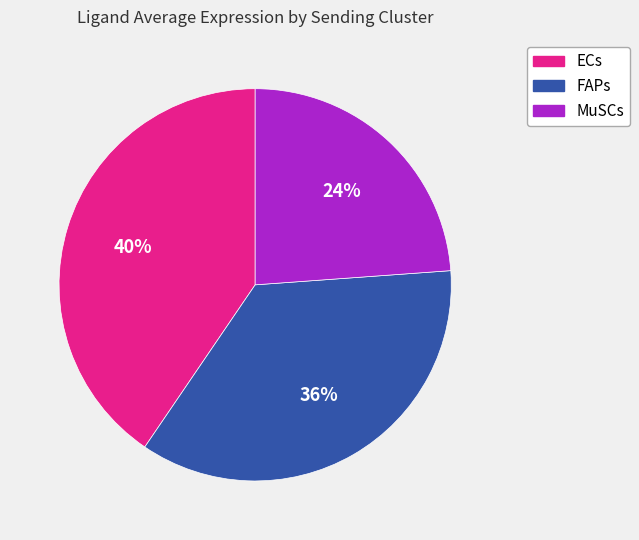

Which slice is the largest?

ECs